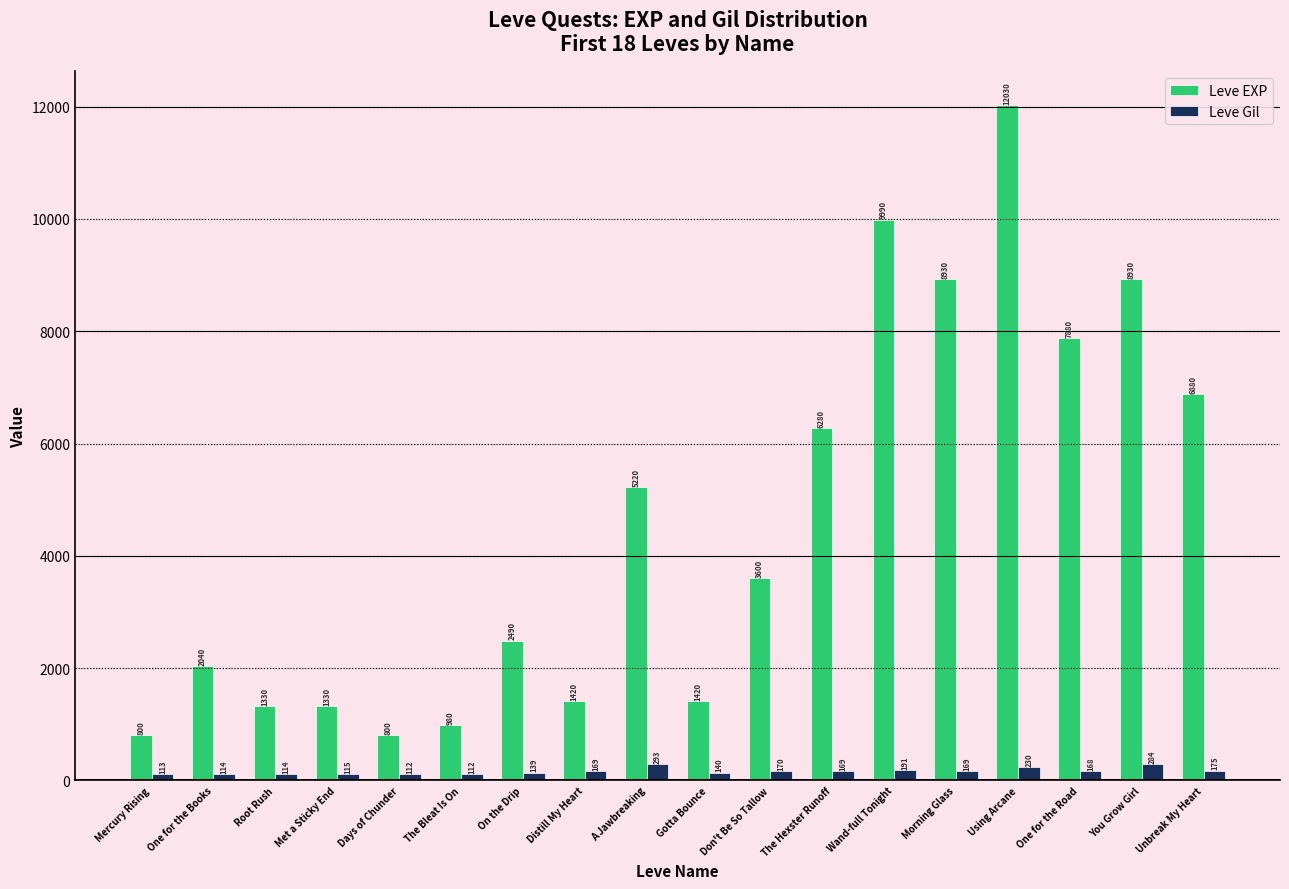

How many values in the Leve EXP series are below 3600?

9